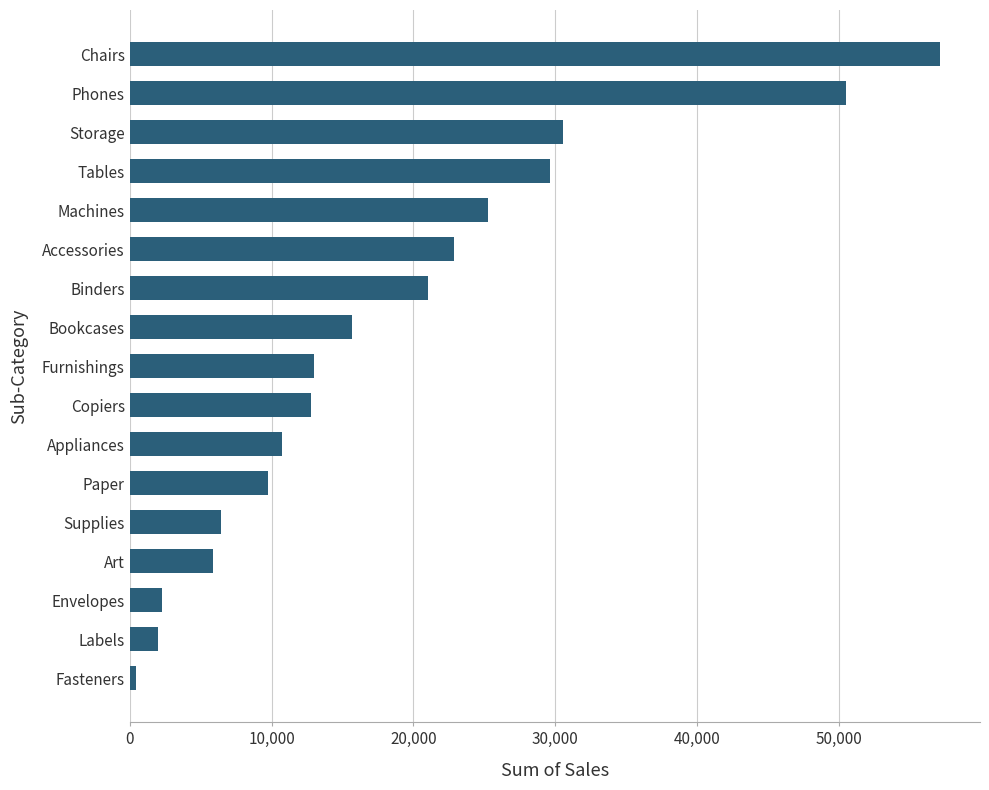

The chart shows a value of 57078.9 at Chairs. True or false?

True